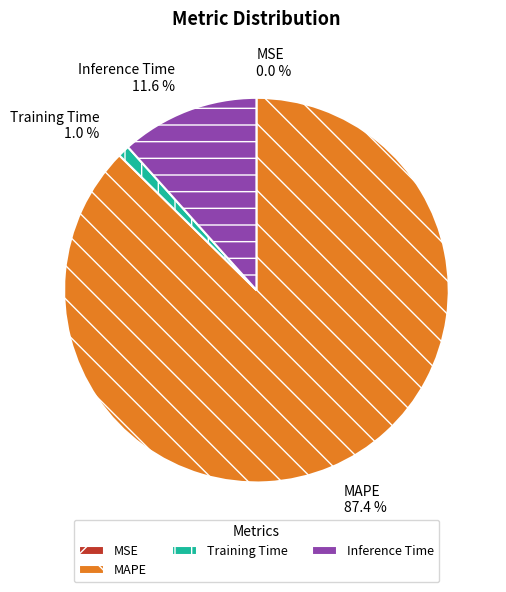

Which category accounts for the majority?

MAPE